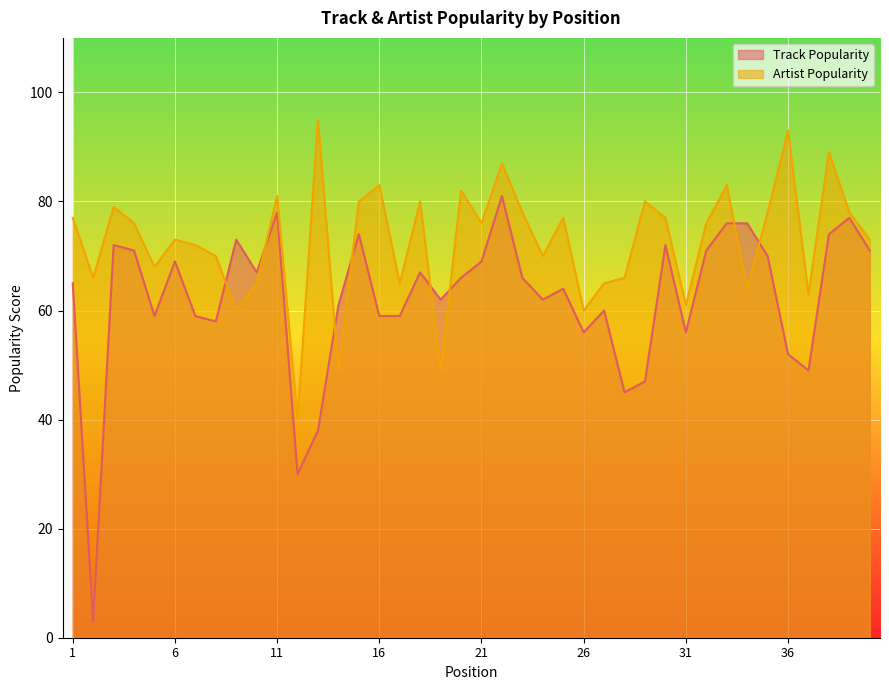

How many values in the Track Popularity series are below 66?

20